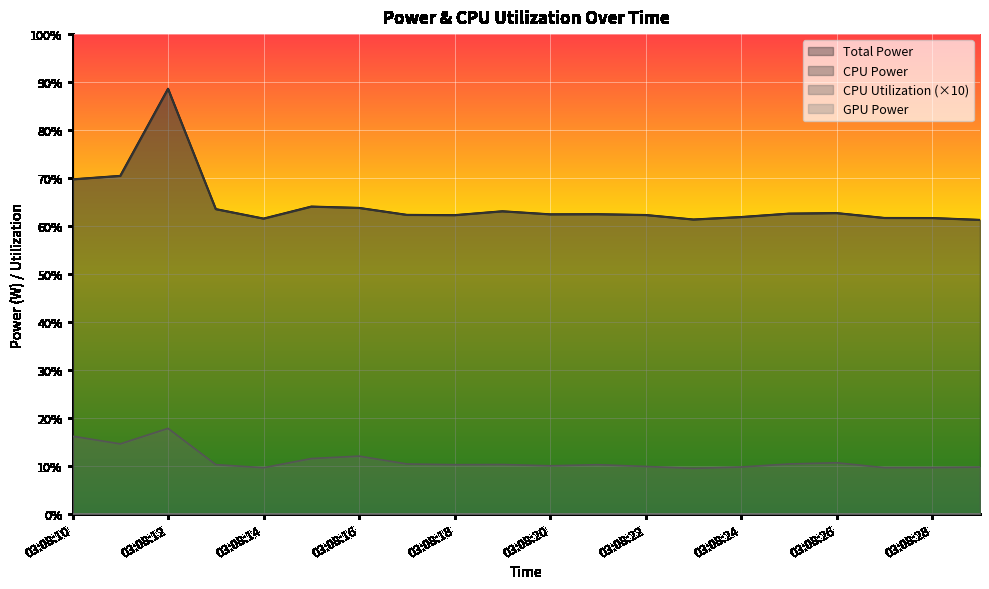

What value does the Total Power series have at 03:08:29?

6.1